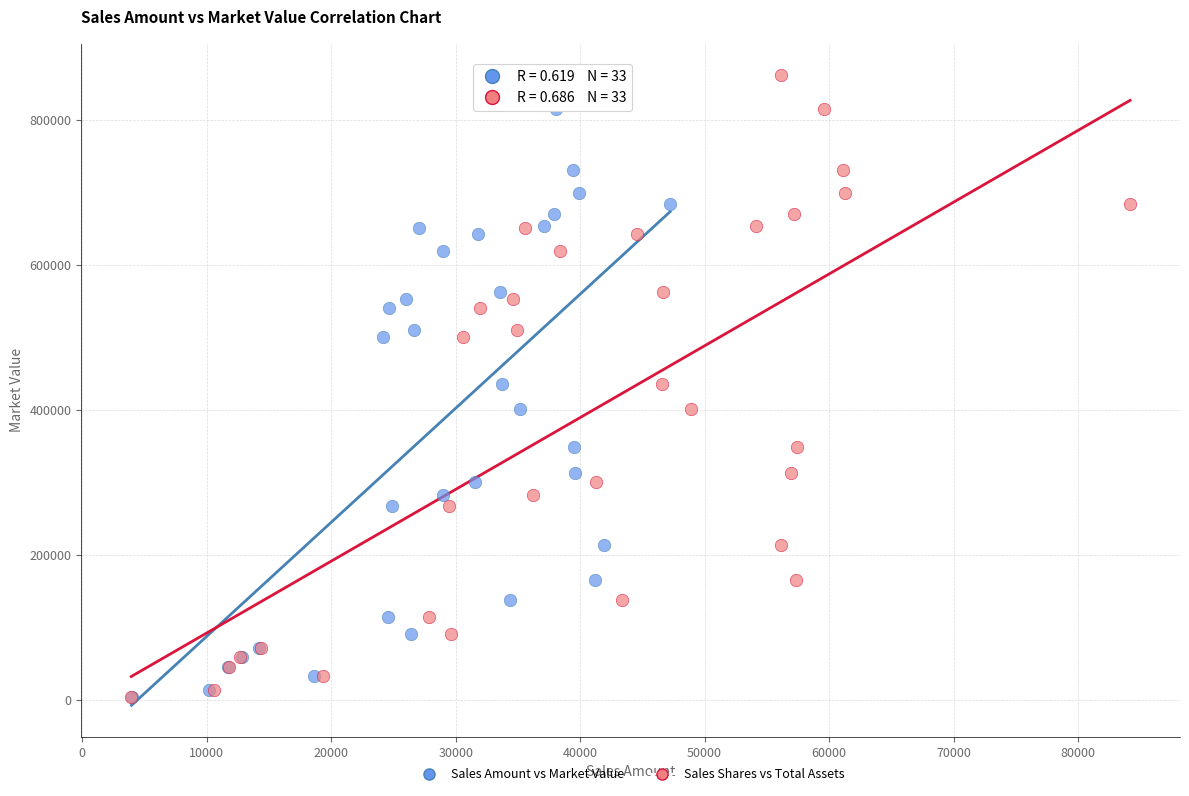

What are all the series names shown in the legend?

Sales Amount vs Market Value, Sales Shares vs Total Assets